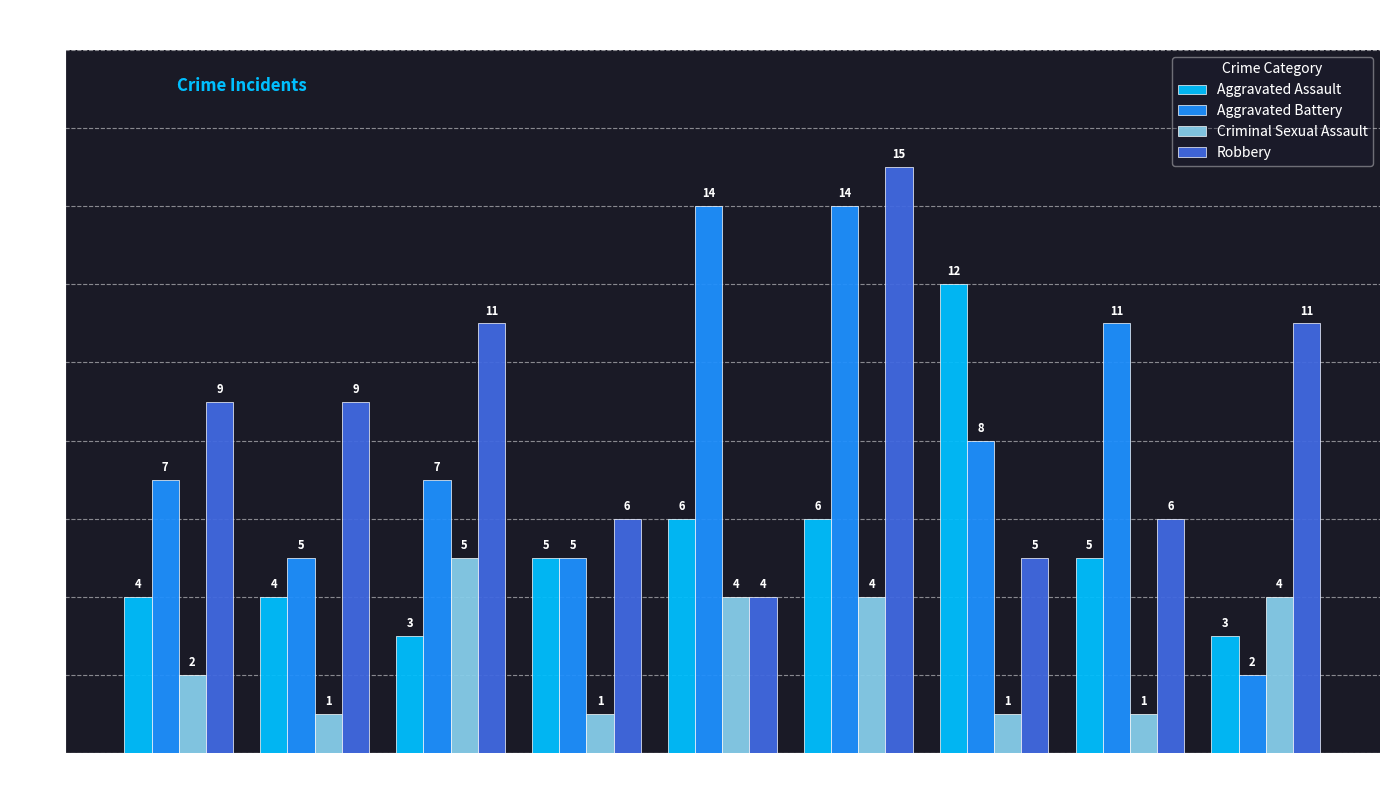

Between 2015 and 2017, which series saw the biggest shift?

Criminal Sexual Assault